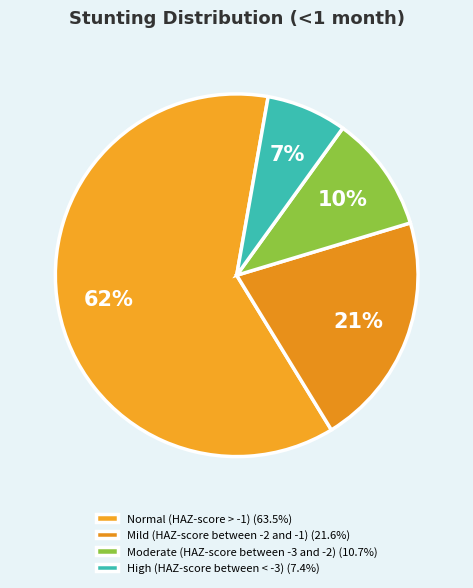

The High (HAZ-score between < -3) slice represents 19% of the pie. True or false?

False